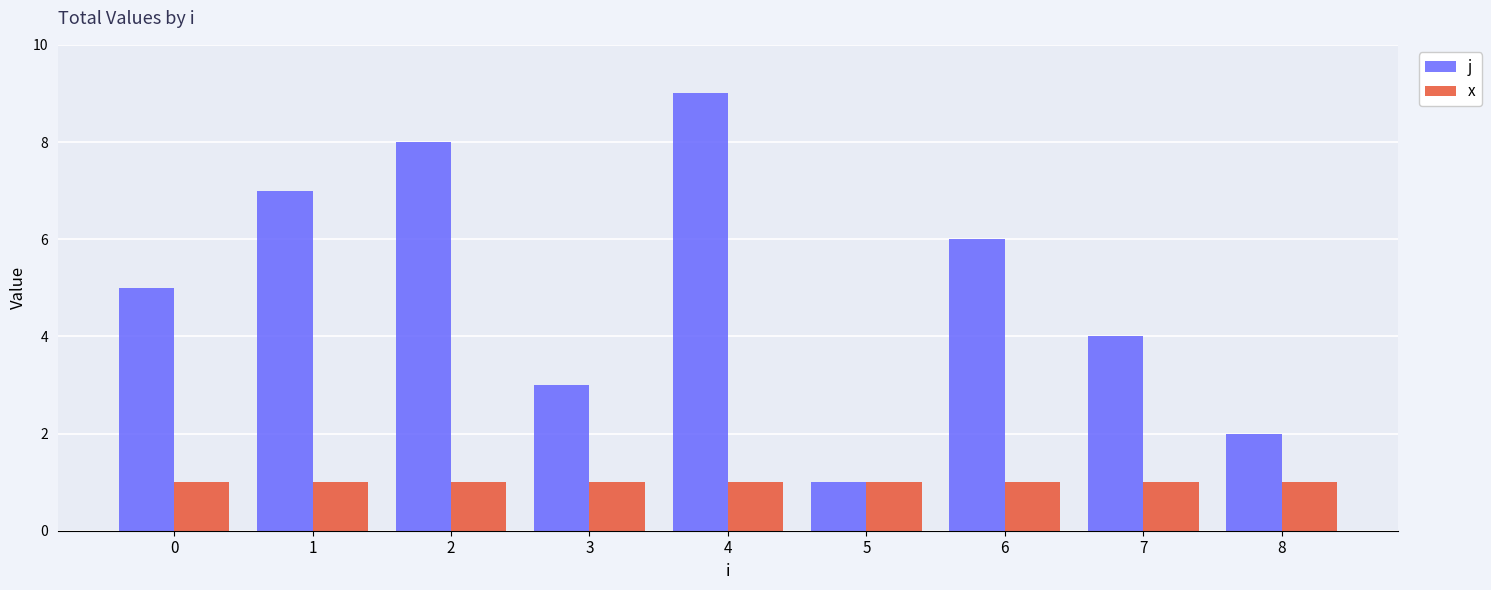

What is the value of the j bar at the 6th from the left?

1